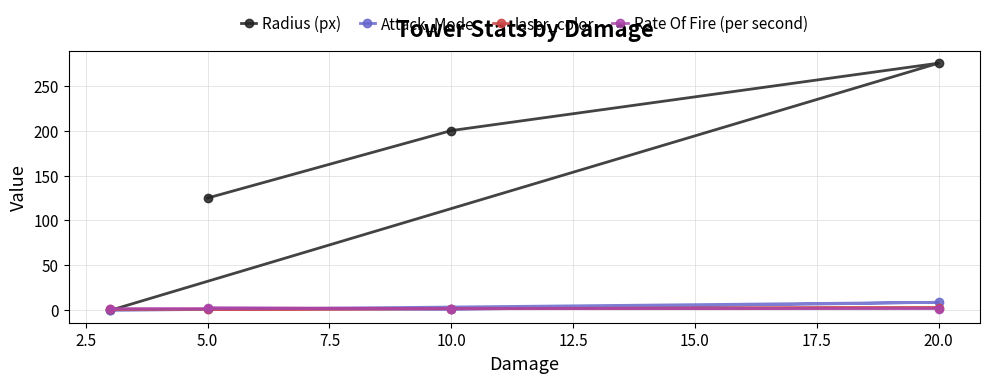

What is the maximum value shown in the chart?

275